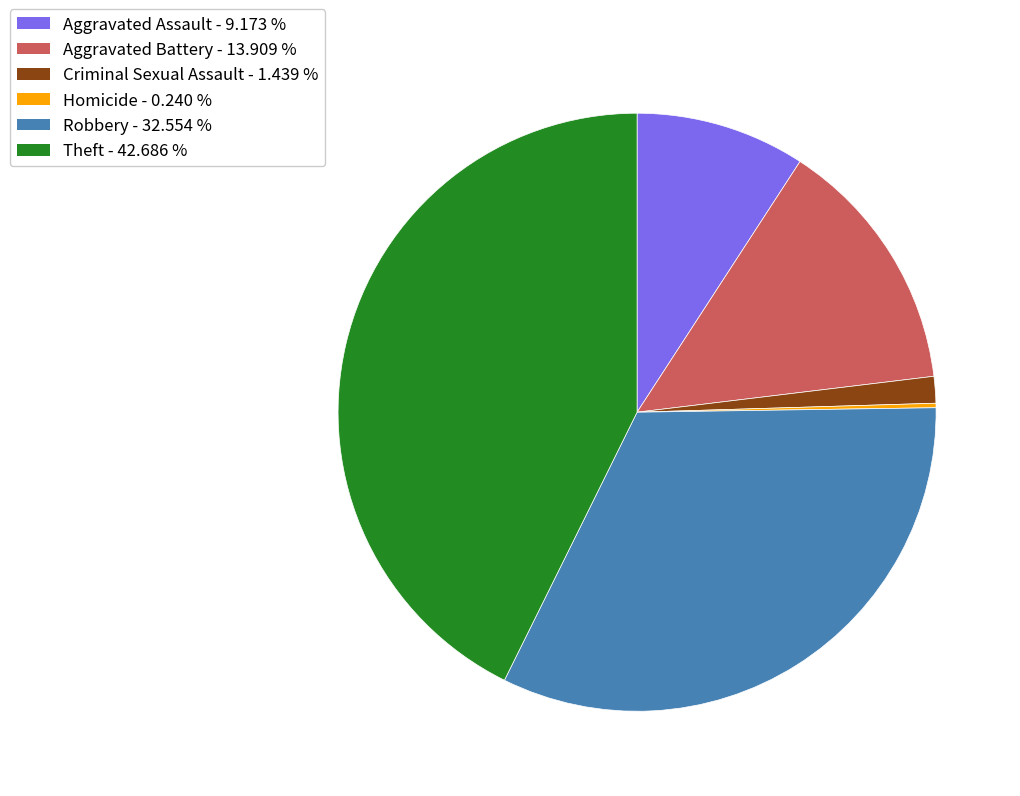

Does any single category account for the majority?

No